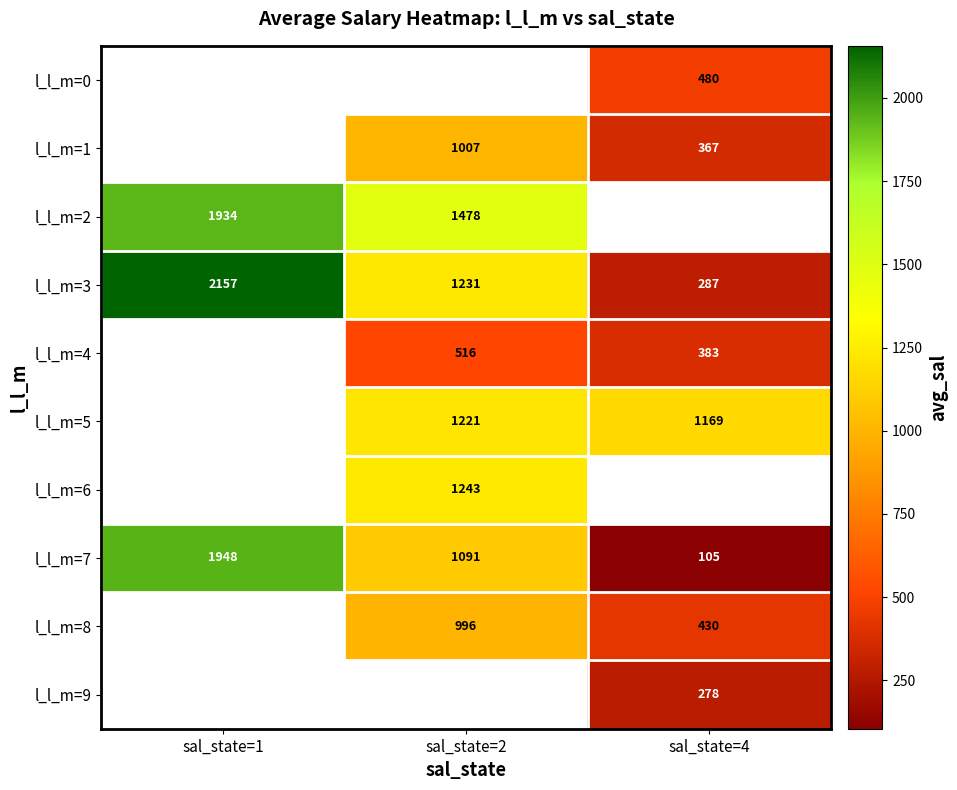

Count the number of data series in this chart.

10